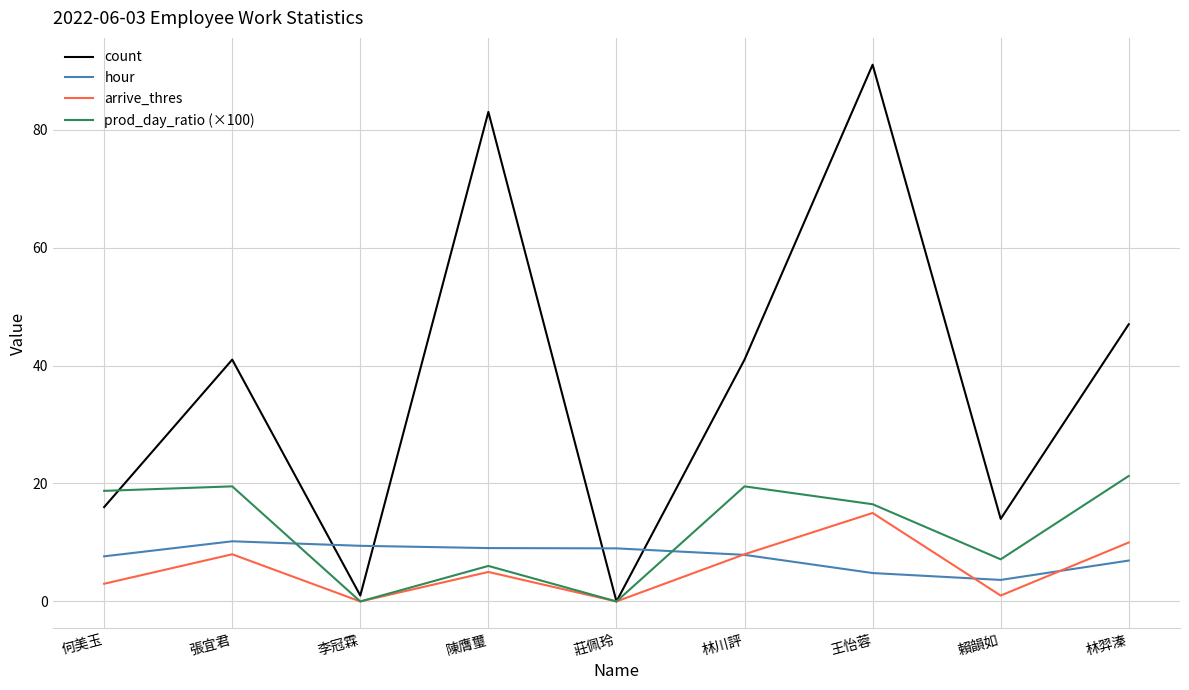

Is it true that hour equals 9.1 at 陳膺璽?

True